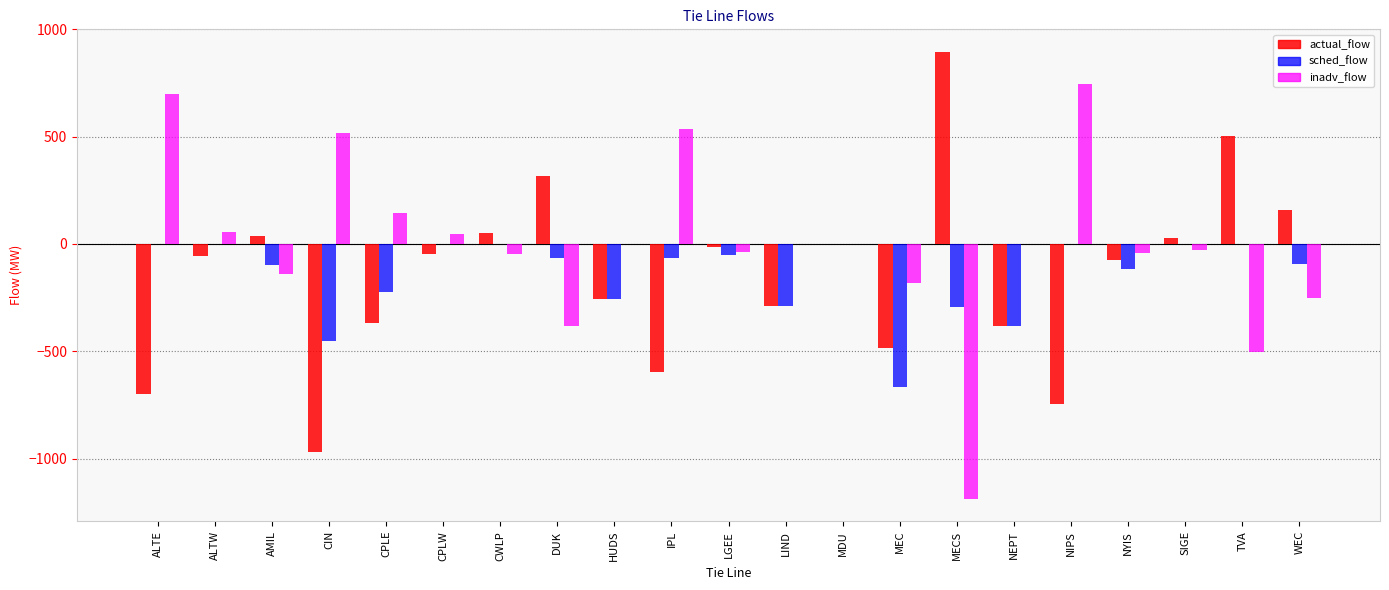

Which series has the largest total across all categories?

inadv_flow